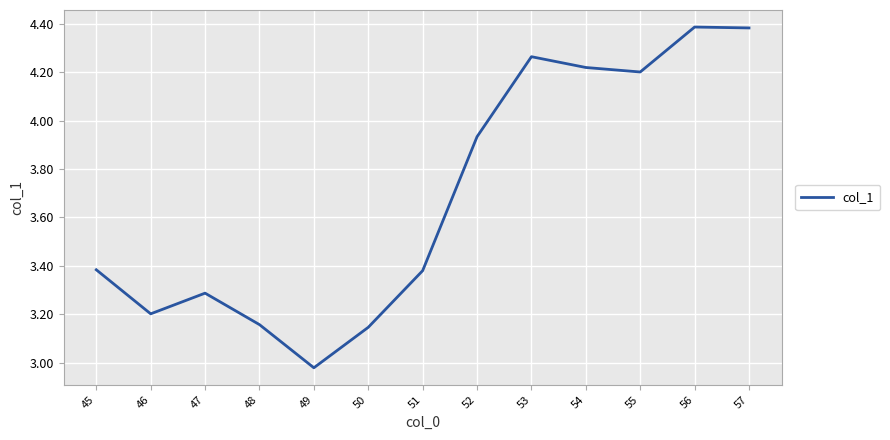

At which label does the data first exceed 3?

45